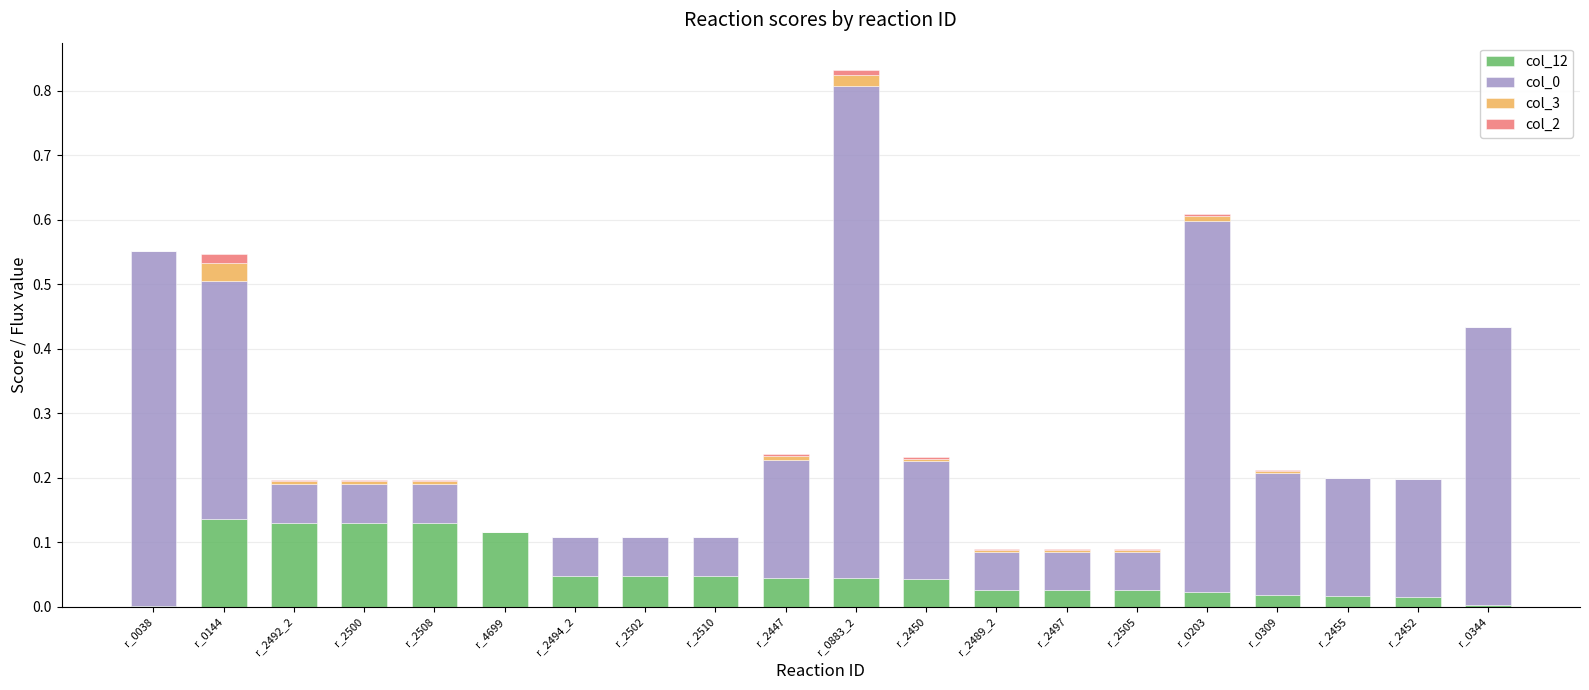

At which category is the sum across all series the highest?

r_0883_2